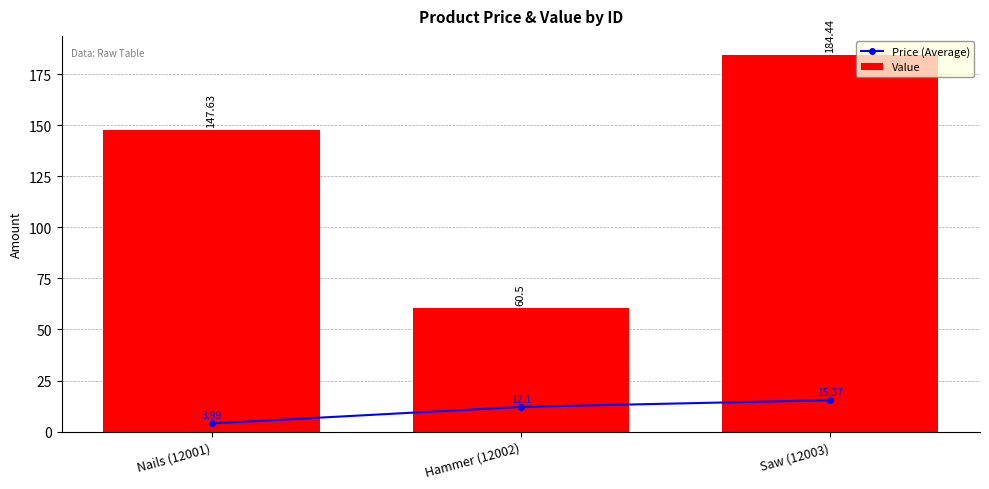

How many data points in Price (Average) are less than 12?

1